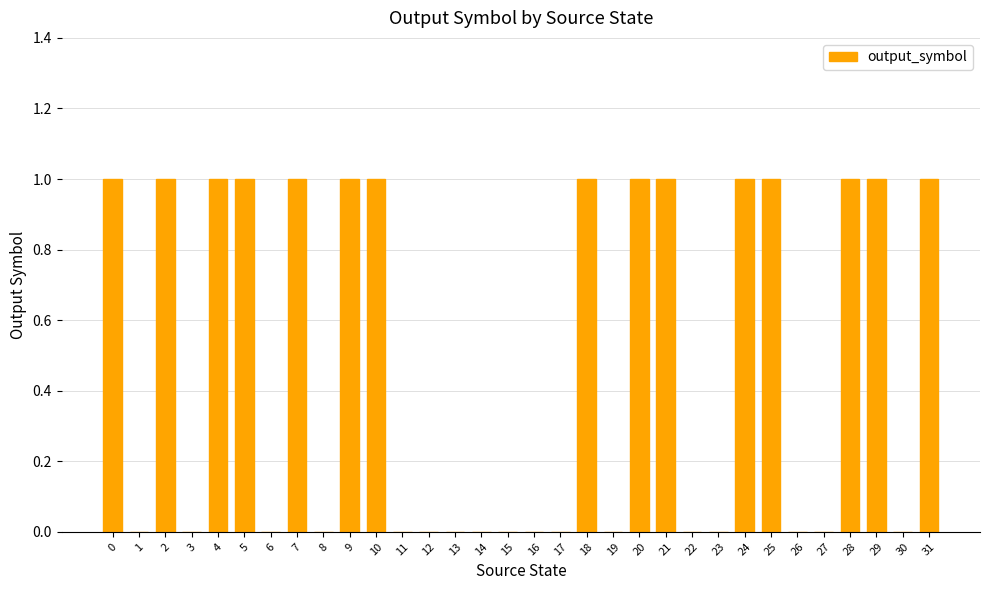

How many distinct data groups are displayed?

1